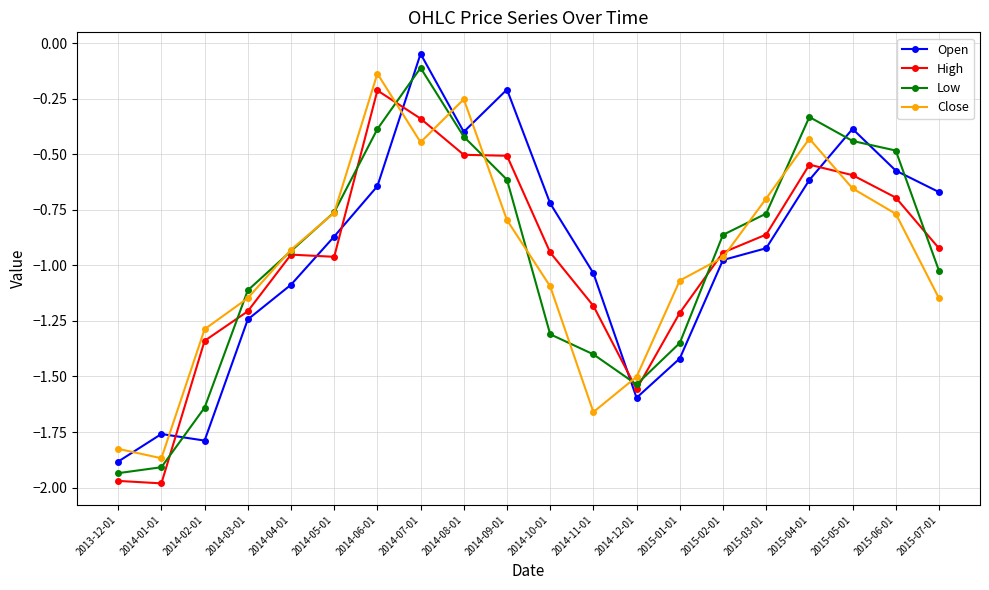

At which label does Close reach its peak?

2014-06-01